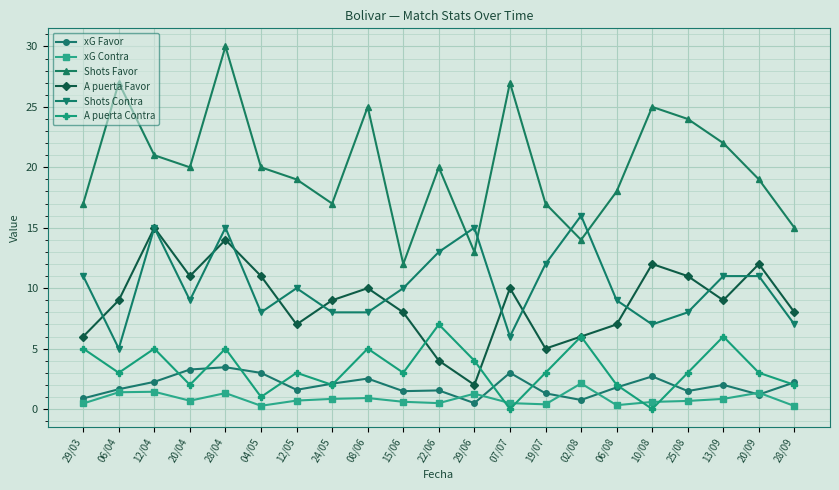

What is the total value across all series at 08/06?

51.4